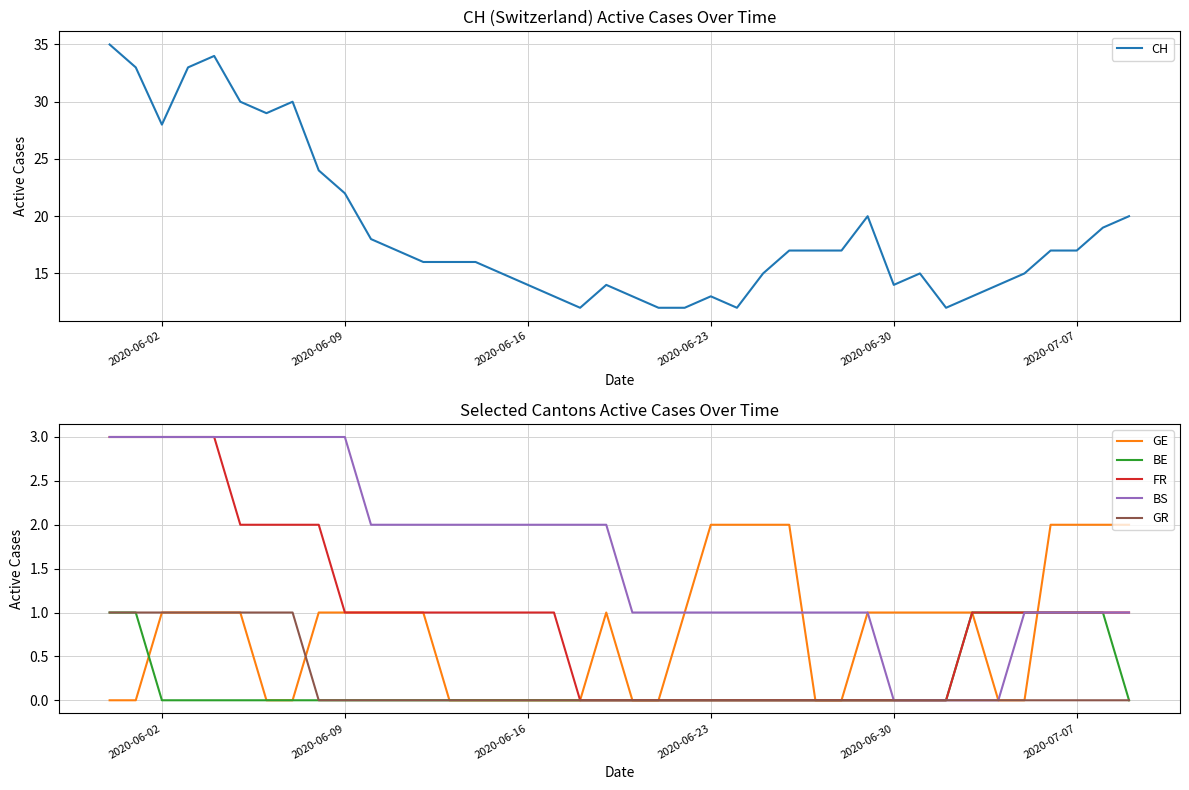

Is it true that FR equals -1 at 2020-06-23?

False